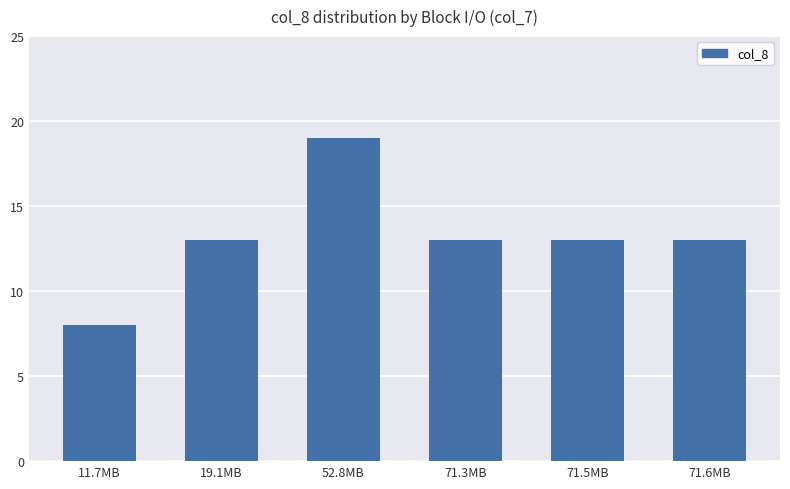

Between 71.5MB and 11.7MB, which is larger?

71.5MB